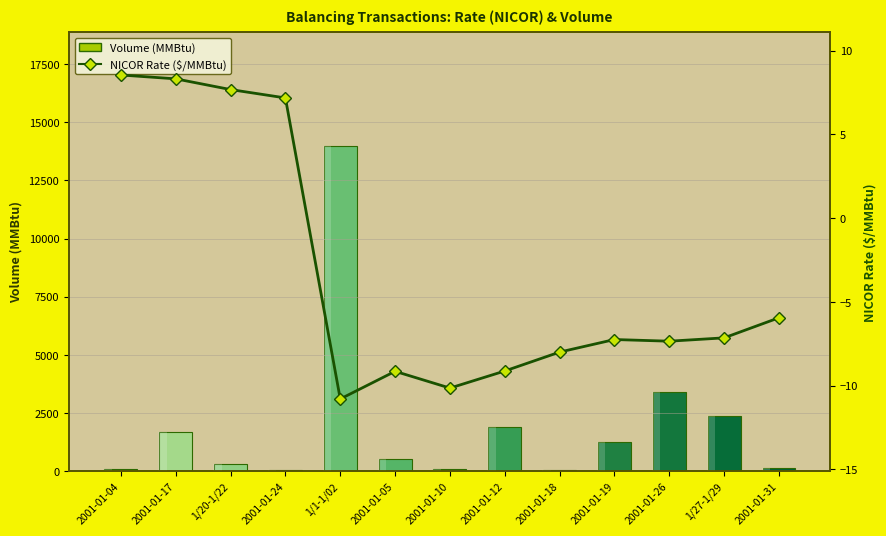

Read the NICOR Rate ($/MMBtu) value at 2001-01-05.

-9.2